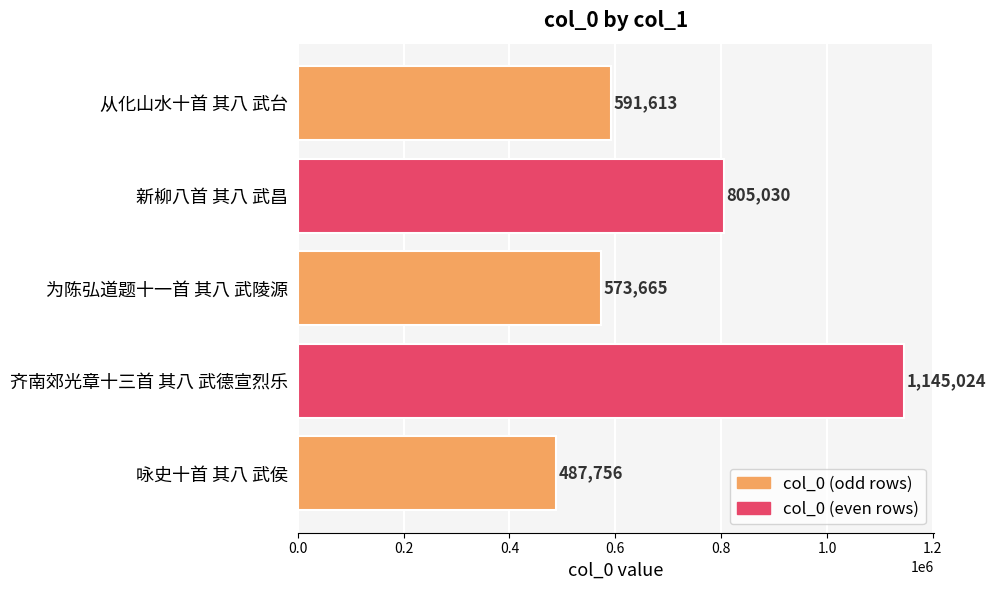

Where is the data nearest to the value 816390?

新柳八首 其八 武昌